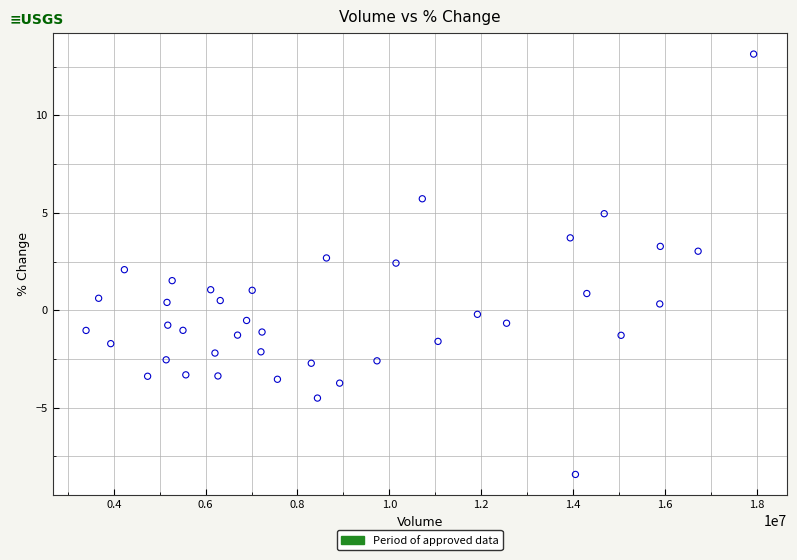

What is the range of X values (max minus min)?

14540647.0